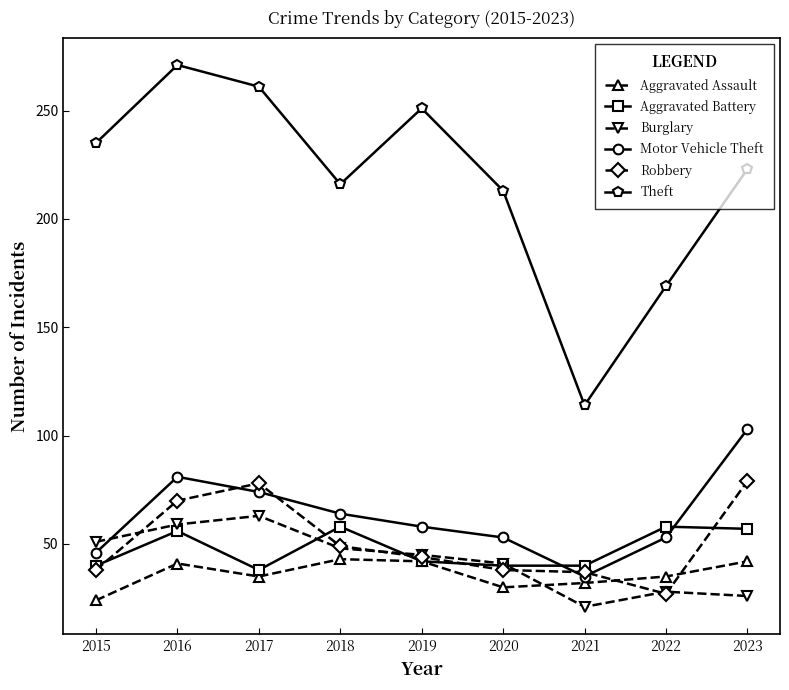

What is the value of the Theft point at the 8th from the left?

169